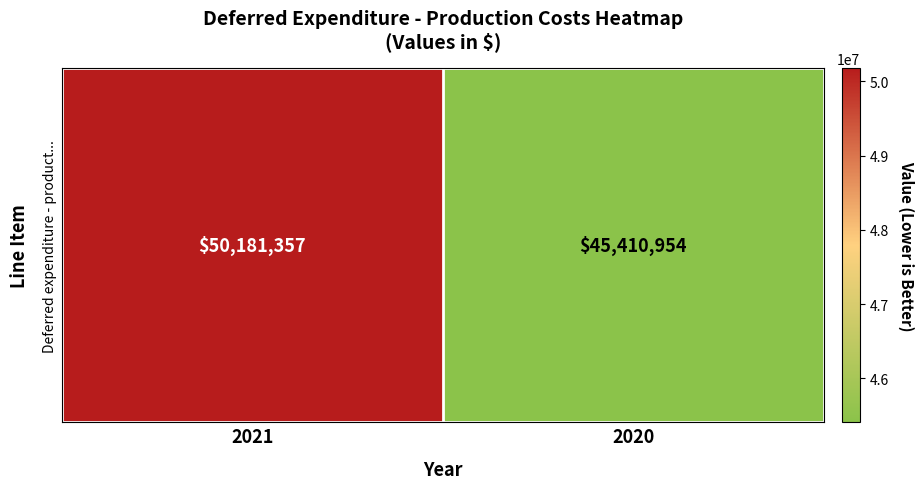

Is it true that the value at 2020 is 26265945?

False